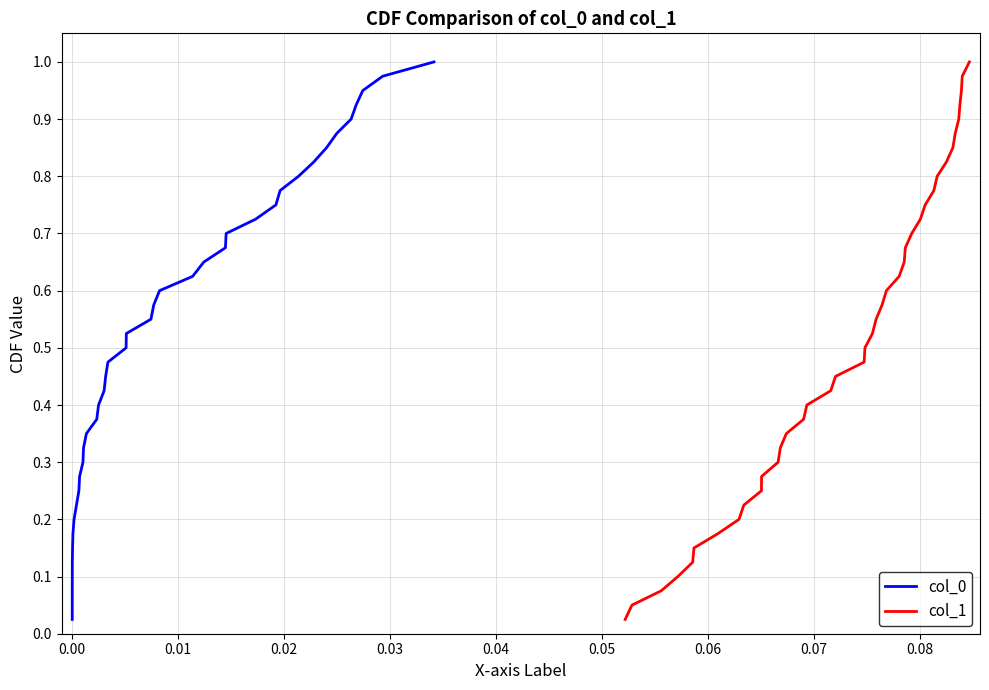

True or false: col_0 and col_1 intersect in this chart.

False